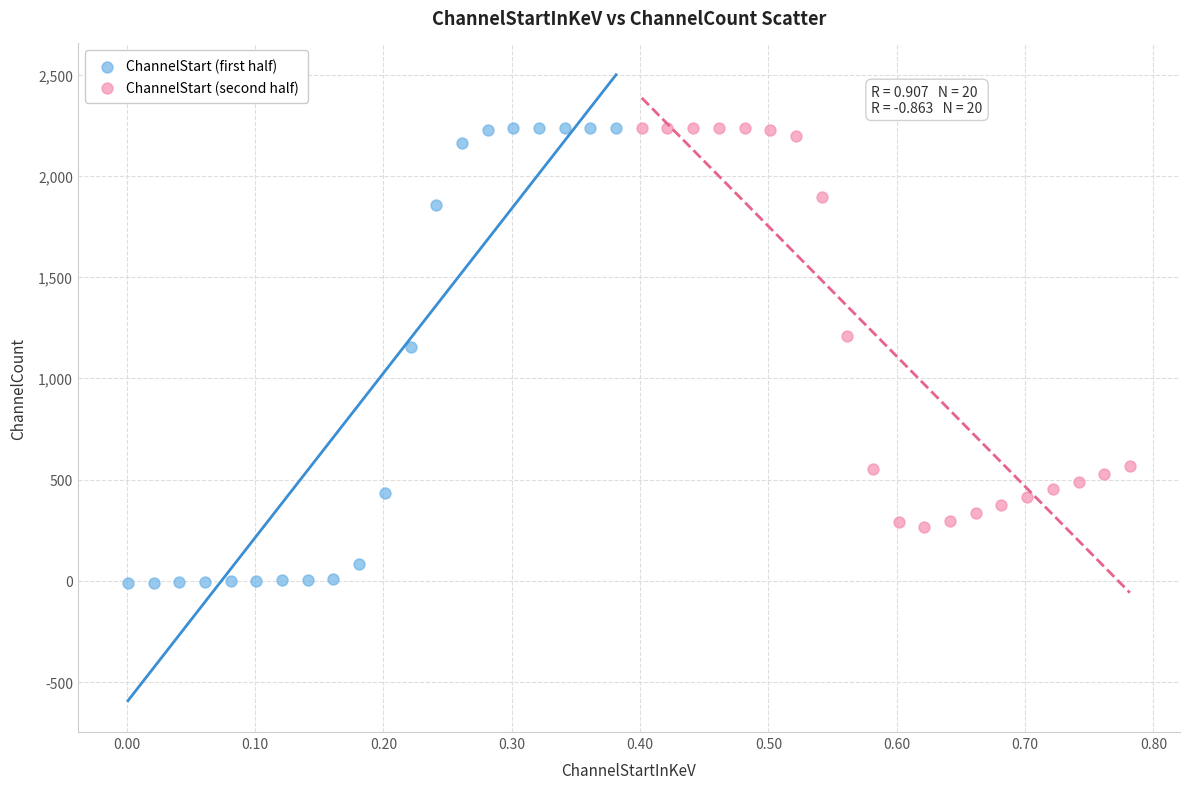

Which series reaches the minimum Y coordinate?

ChannelStart (first half)